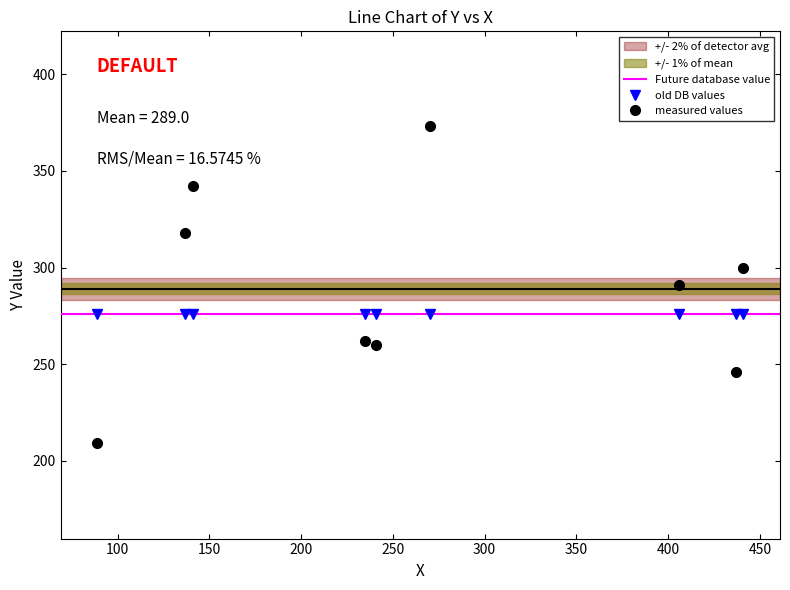

In measured values, how many points are higher than both neighbors (excluding endpoints)?

2